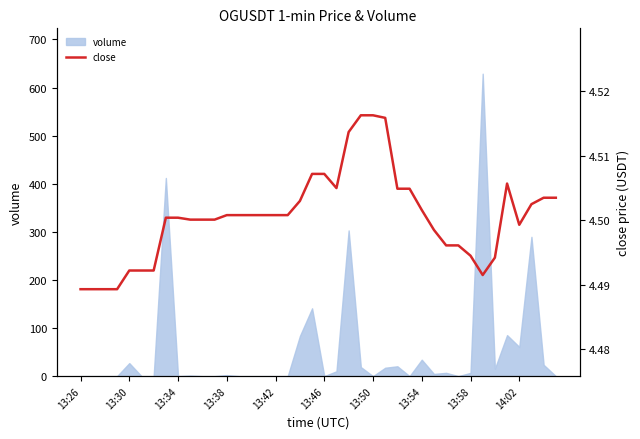

Is it true that the value at 18 is 6.3?

False